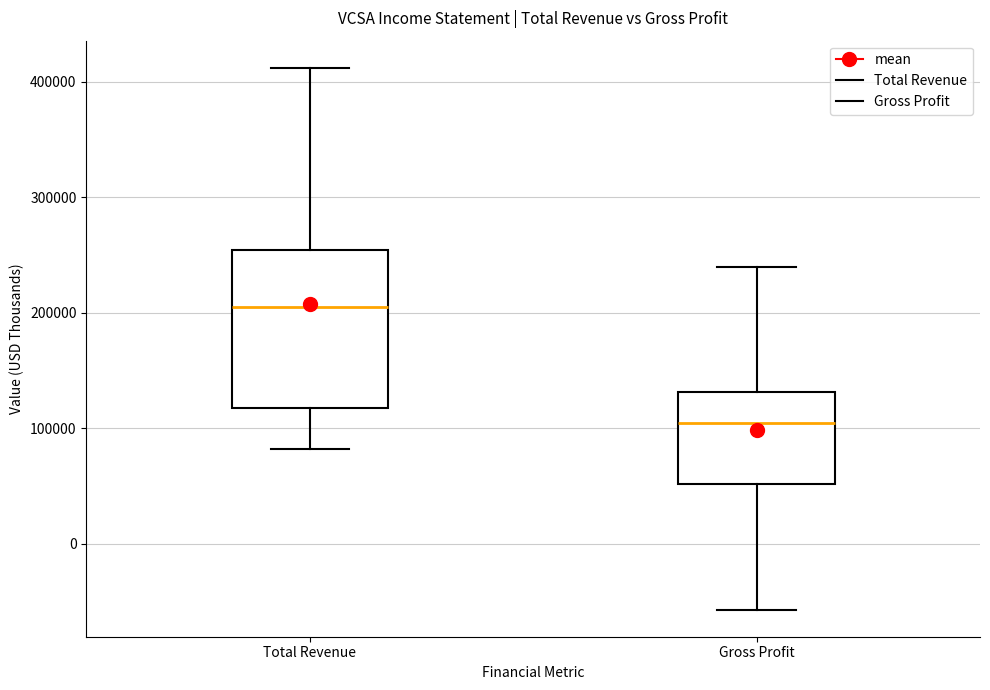

Where is the lower edge of the box for Total Revenue on the y-axis? The values are not printed on the chart, so give them approximately, as read against the axis.

120000